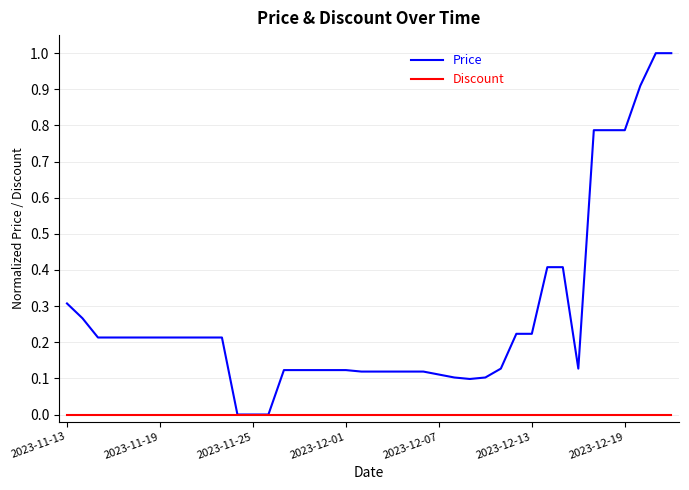

List the series in order of their peak value, lowest first.

Discount, Price